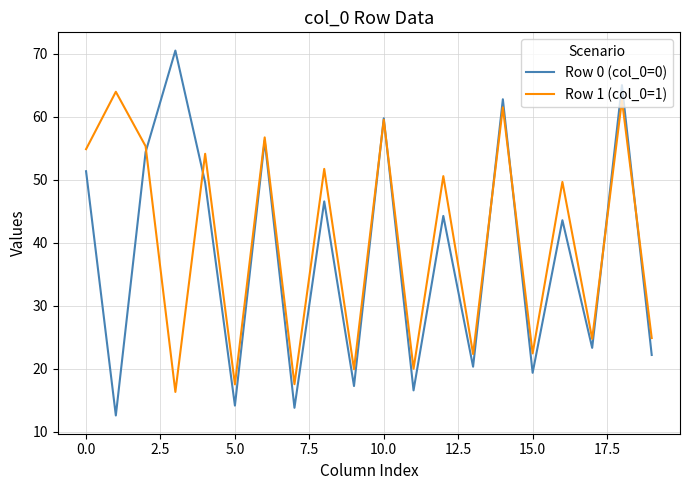

At how many categories does at least one series exceed 42?

12